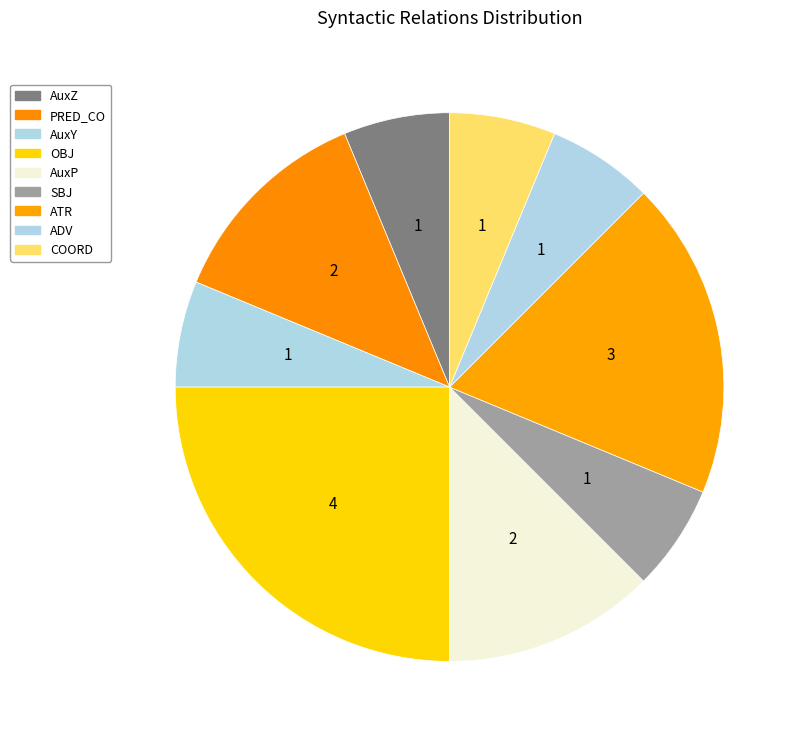

To the nearest percent, what is the average slice percentage?

11%